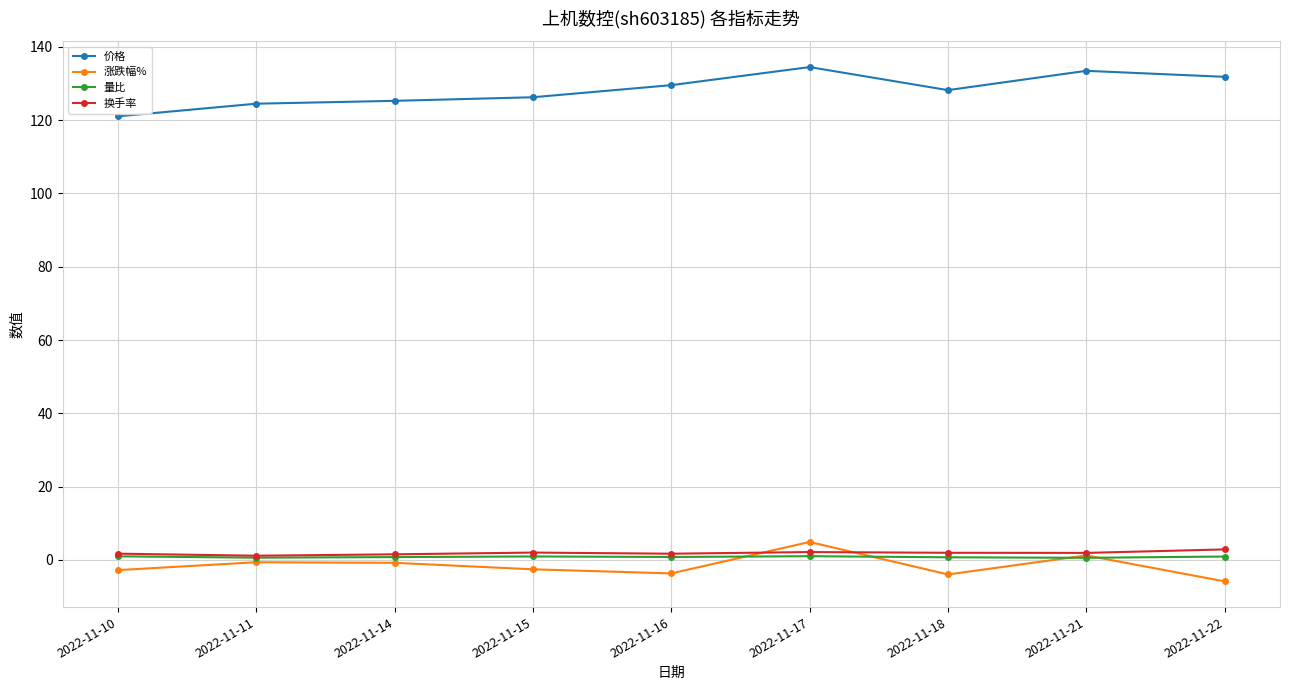

The value of 涨跌幅% at 2022-11-17 is 4.9. True or false?

True